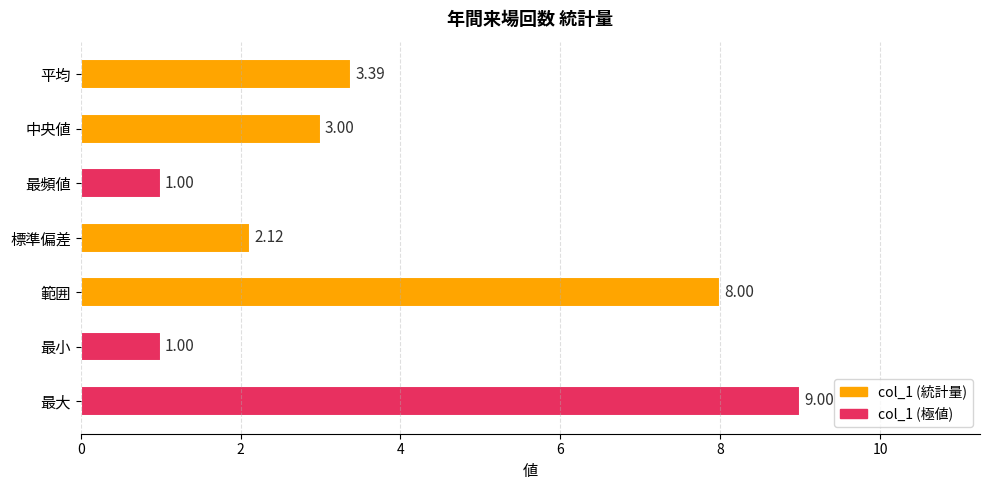

At which category does the chart reach its peak across all series?

最大